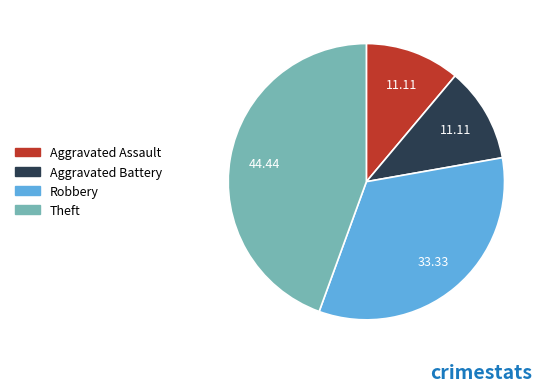

Combined, do Robbery and Theft account for over 50%?

Yes